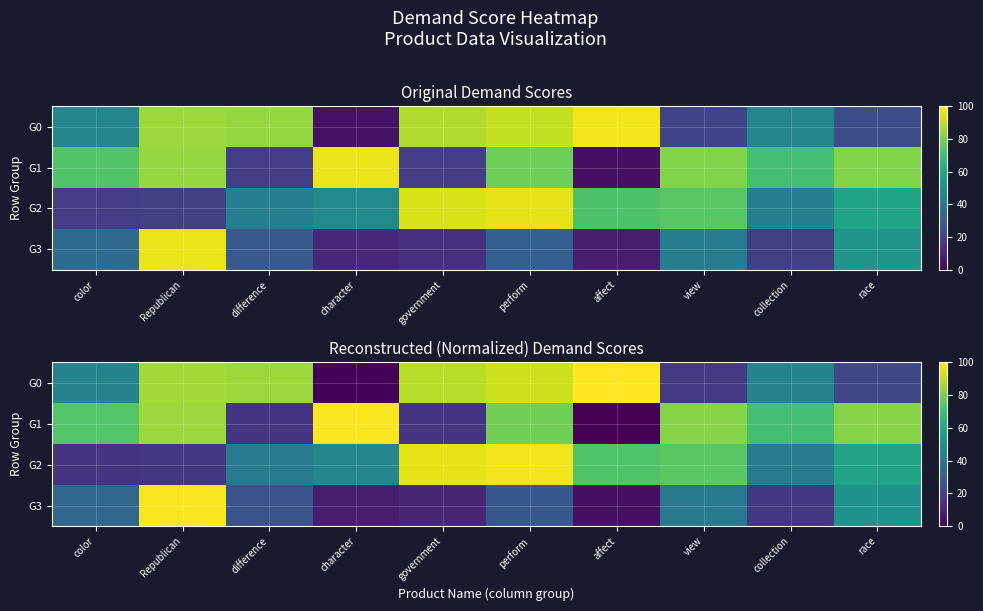

What is the sum of the G0 values at color and perform?

137.2